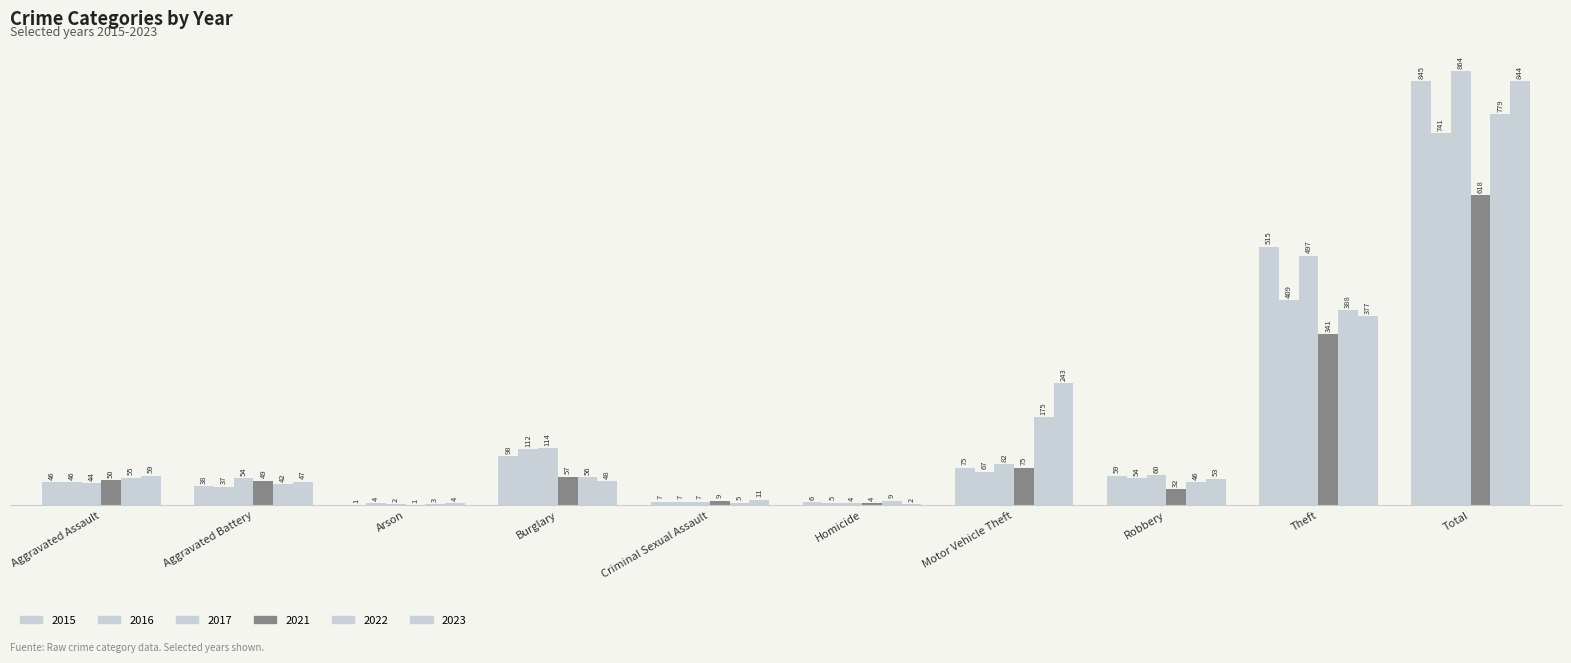

How many data points does each series have?

10